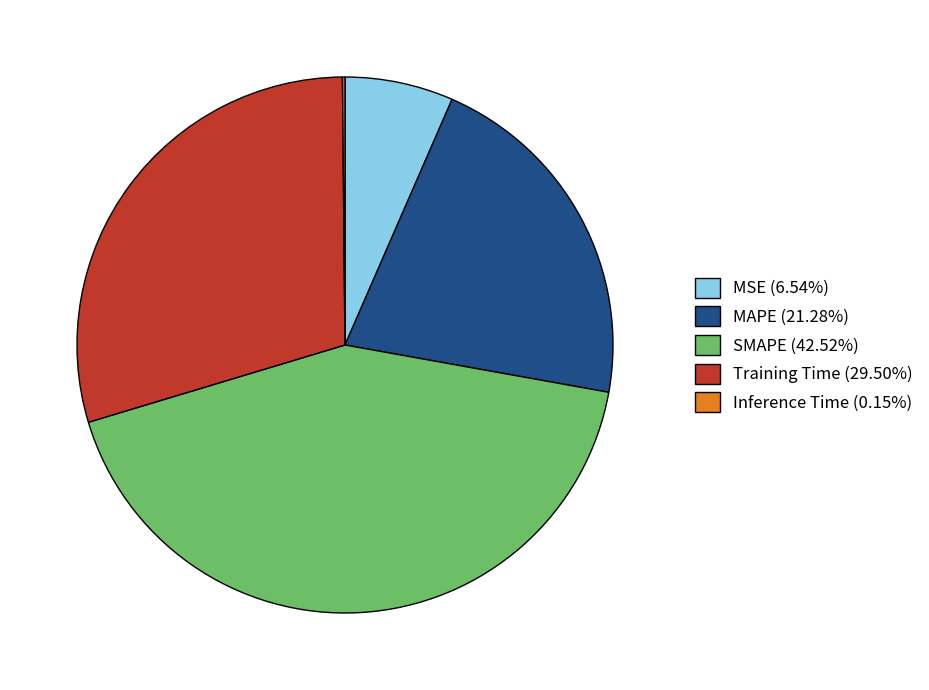

Is the sum of MAPE (21.28%) and Training Time (29.50%) greater than half?

Yes